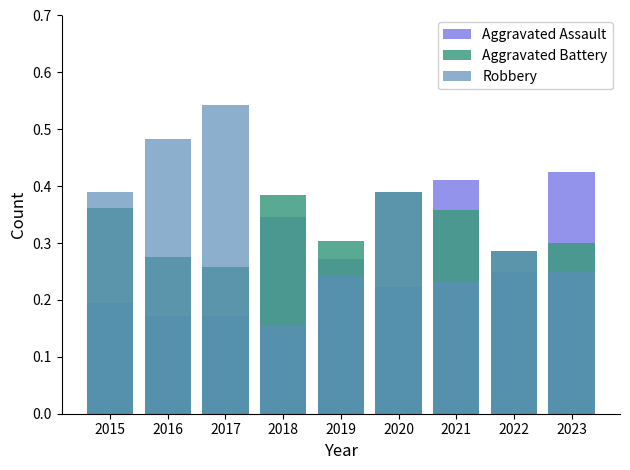

What is the difference between the second highest and second lowest values in the Aggravated Assault series?

0.2